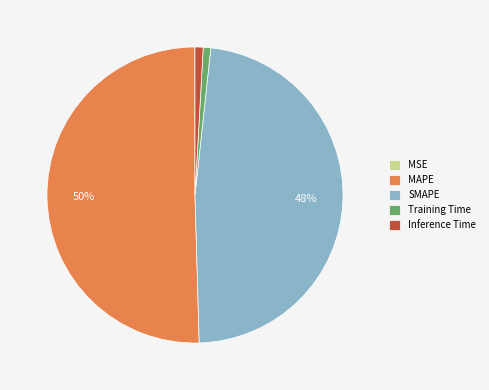

Which slice is the largest?

MAPE